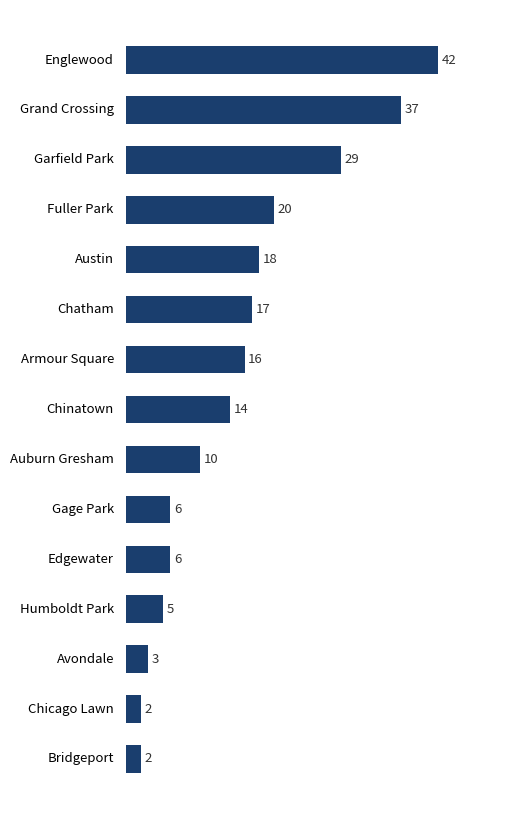

What is the average value?

15